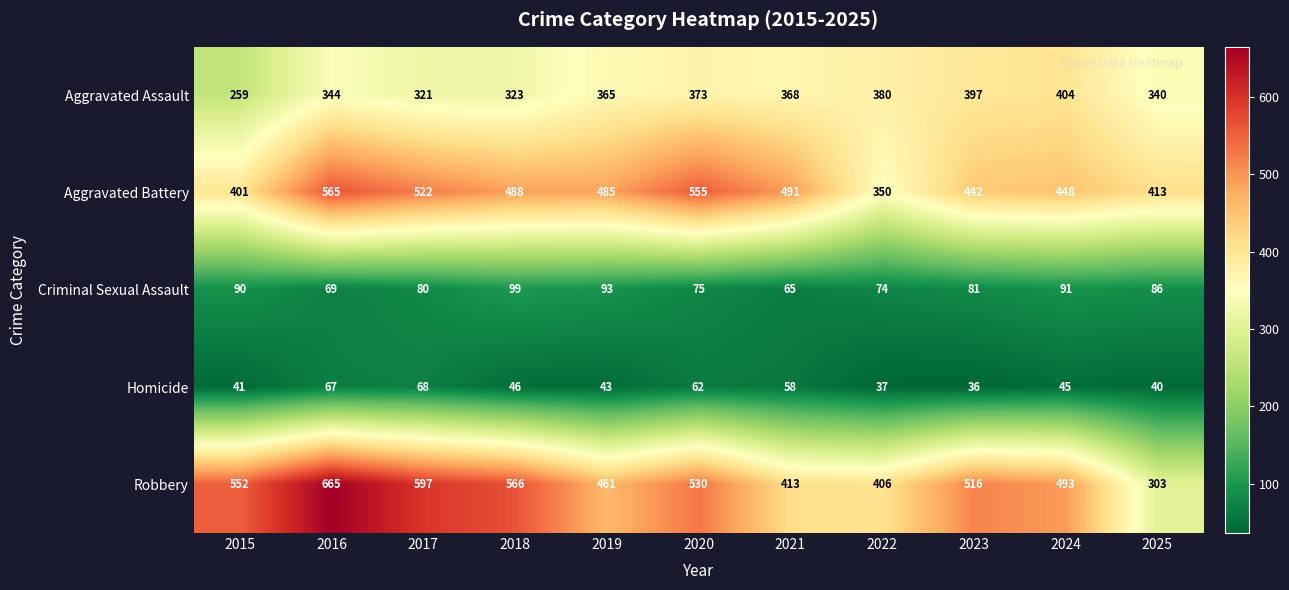

What is the difference between the maximum and minimum values in the Homicide series?

32